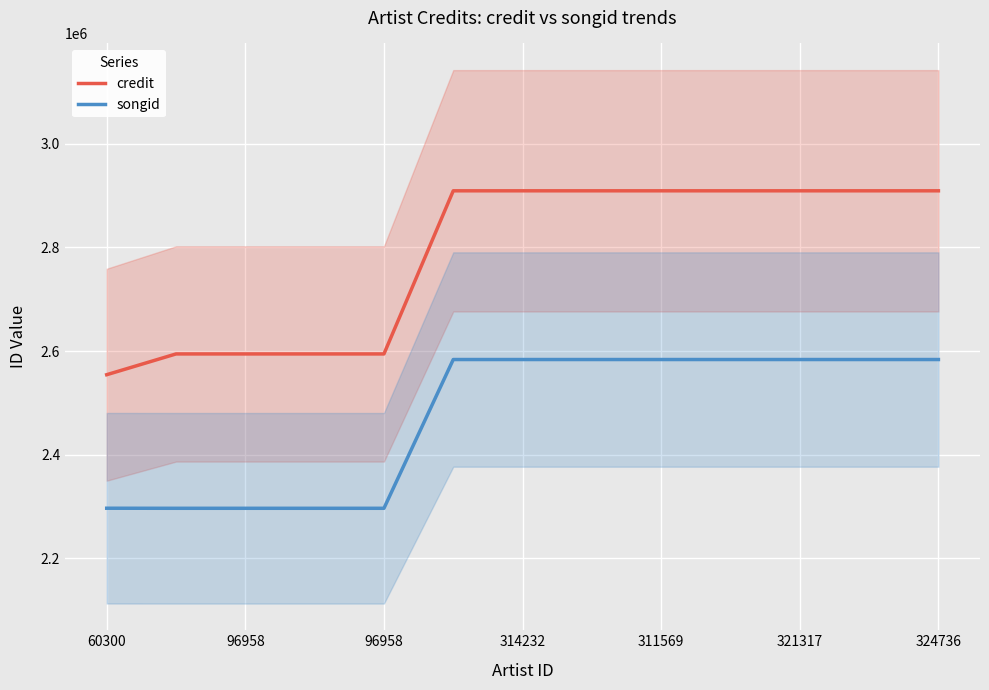

Reading left to right, transcribe all the data shown in this chart.

credit: 2554313	2594360	2594361	2594361	2594361	2908935	2908935	2908935	2908935	2908935	2908935	2908935	2908935
songid: 2296827	2296714	2296716	2296716	2296716	2583582	2583582	2583582	2583582	2583582	2583582	2583582	2583582